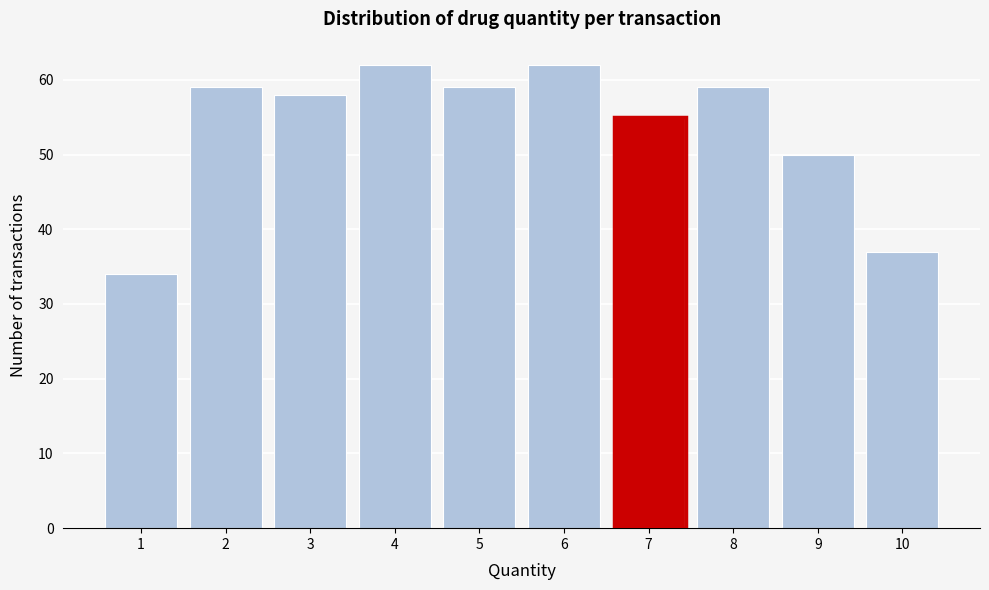

Reading right to left, what are all the values shown in this chart?

37	50	59	55	62	59	62	58	59	34